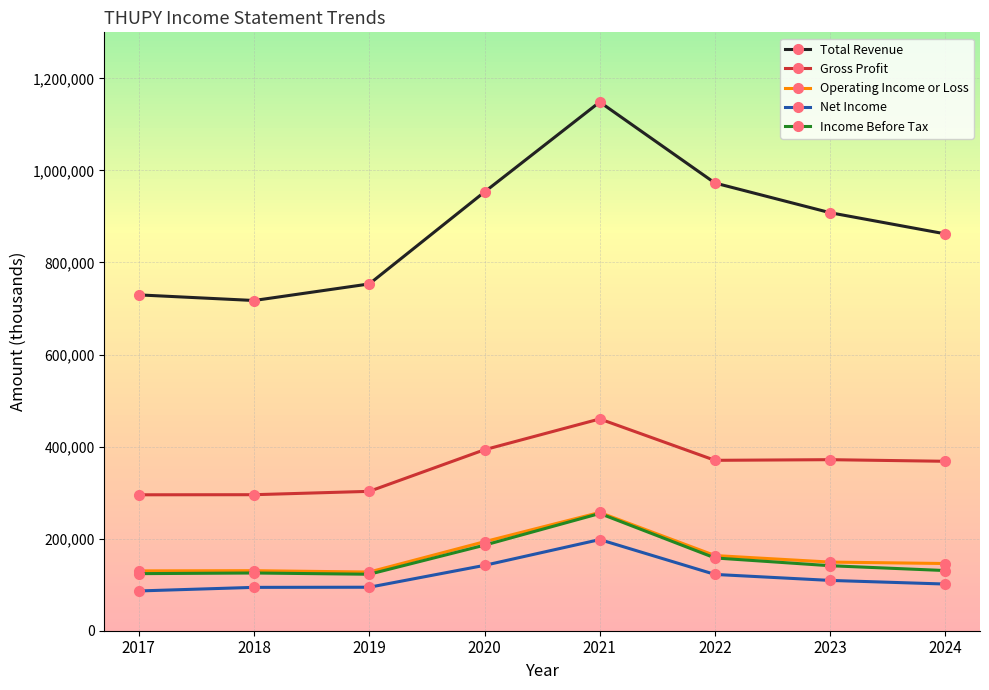

What are all the series names shown in the legend?

Total Revenue, Gross Profit, Operating Income or Loss, Net Income, Income Before Tax